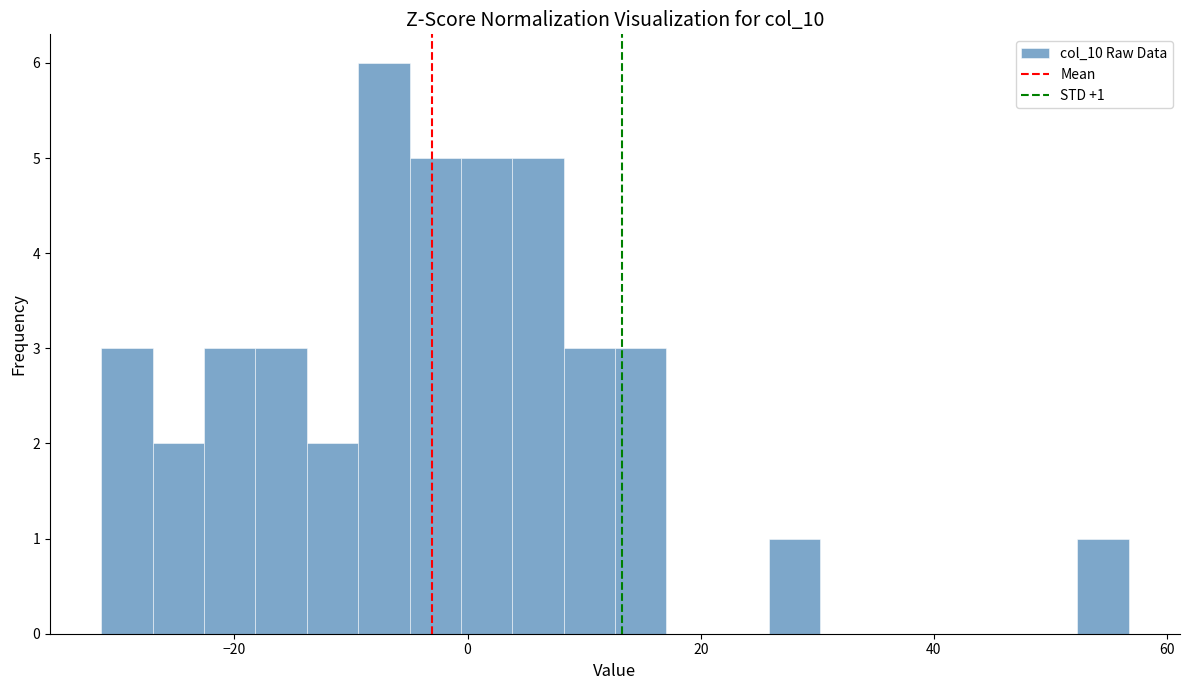

Around what value on the x-axis is the tallest bar? Give the approximate position of its centre, as read against the axis.

-8